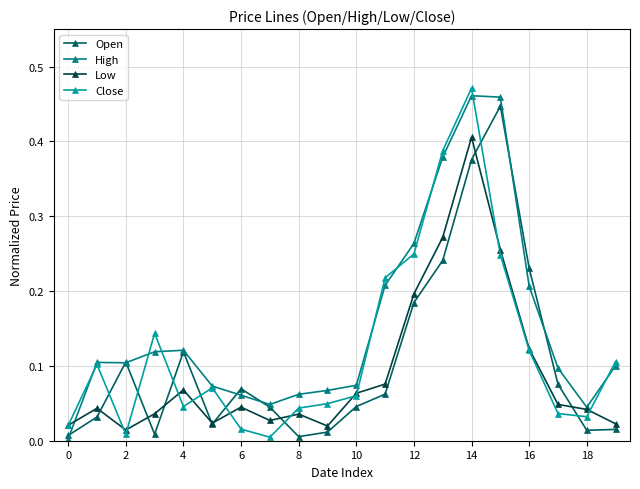

Which series ends up on top after the final intersection of Close and Open?

Close